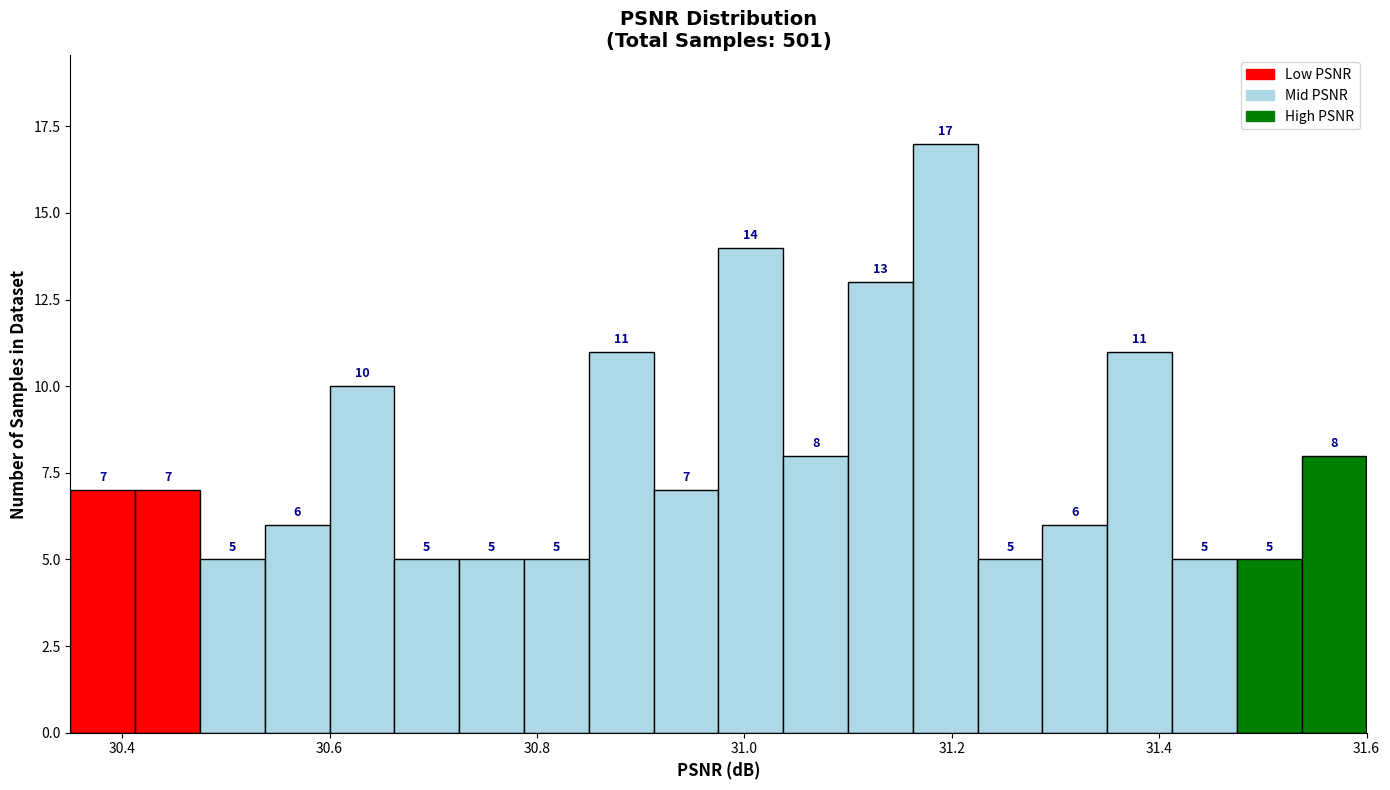

Read against the x-axis, roughly where is the centre of the tallest bar?

31.20